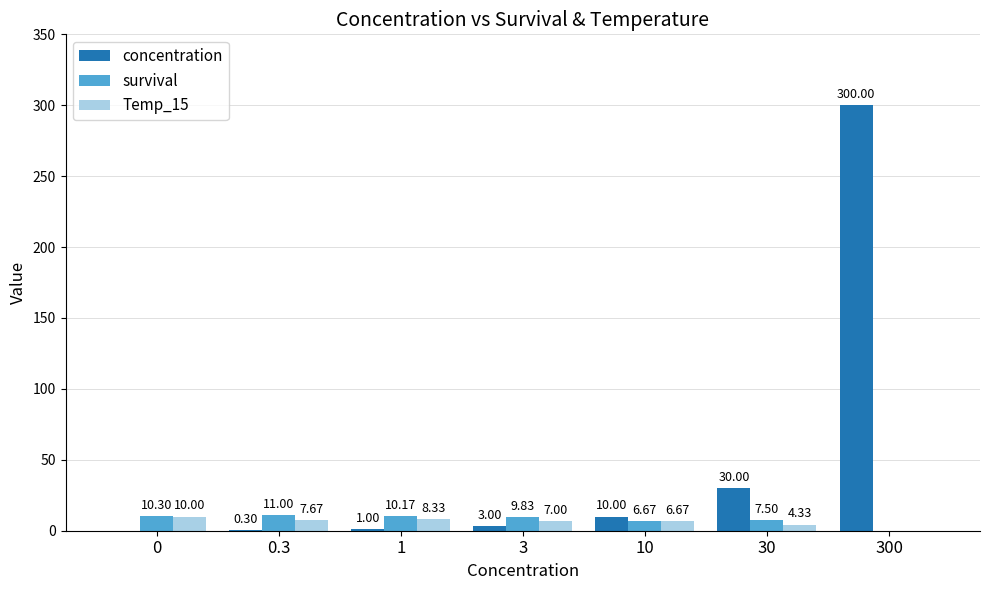

Which series has the widest spread of values?

concentration